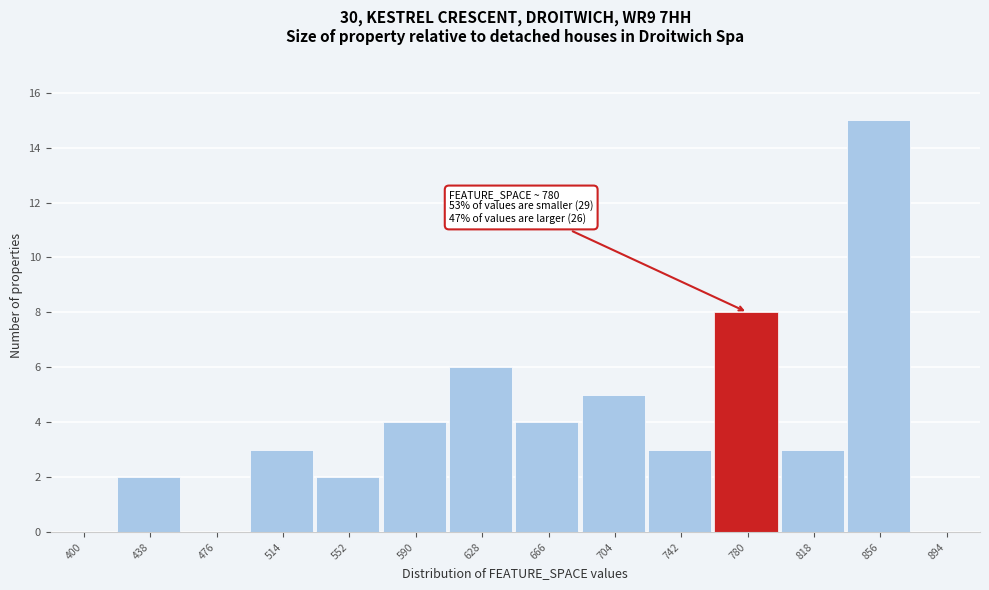

Reading left to right, list all the values displayed in this chart.

400=0	438=2	476=0	514=3	552=2	590=4	628=6	666=4	704=5	742=3	780=8	818=3	856=15	894=0